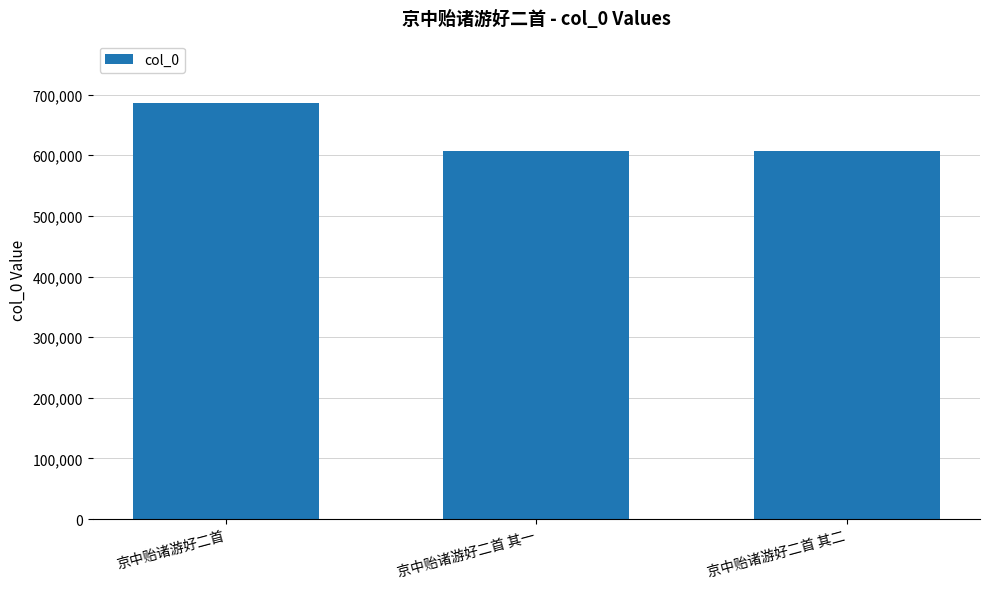

What is the sum of all values?

1899303